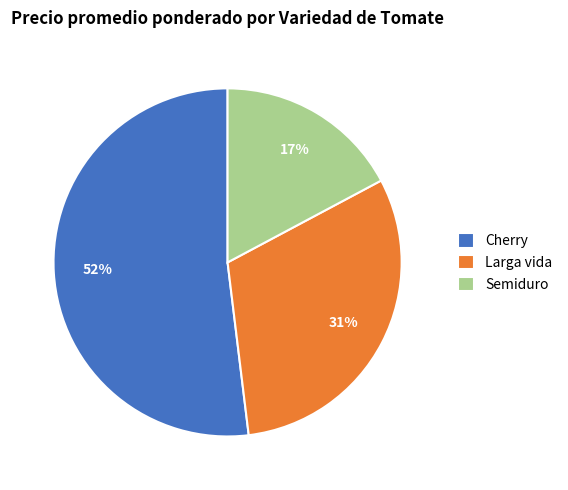

Which category has the smallest portion of the pie?

Semiduro